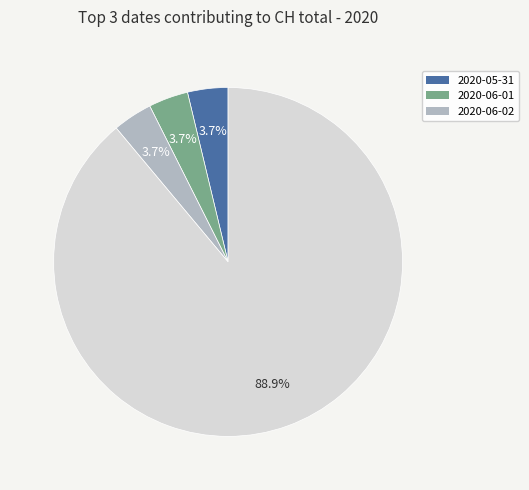

Is there a majority slice in this chart?

Yes